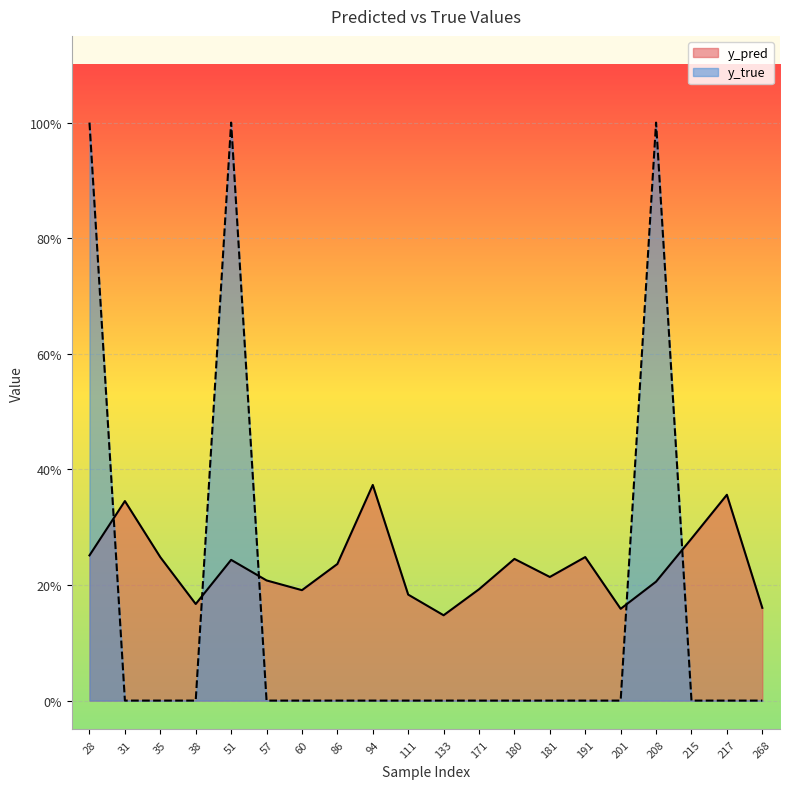

What is the value of the y_pred point at the 5th from the left?

0.2